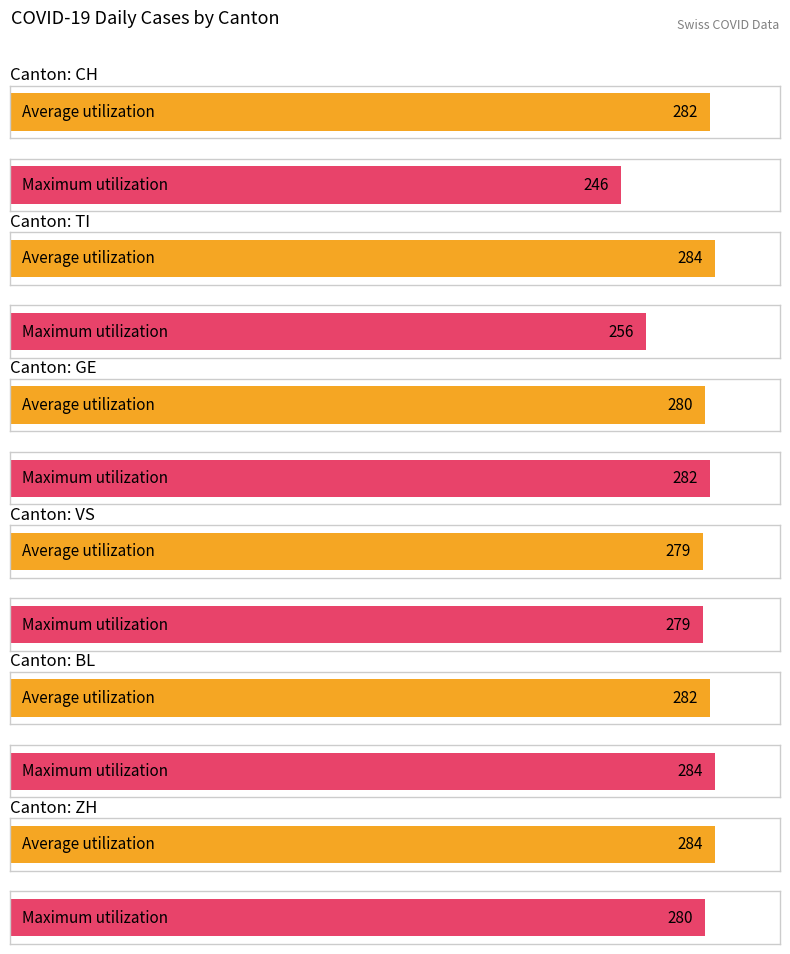

What is the total value across all series at VS?

558